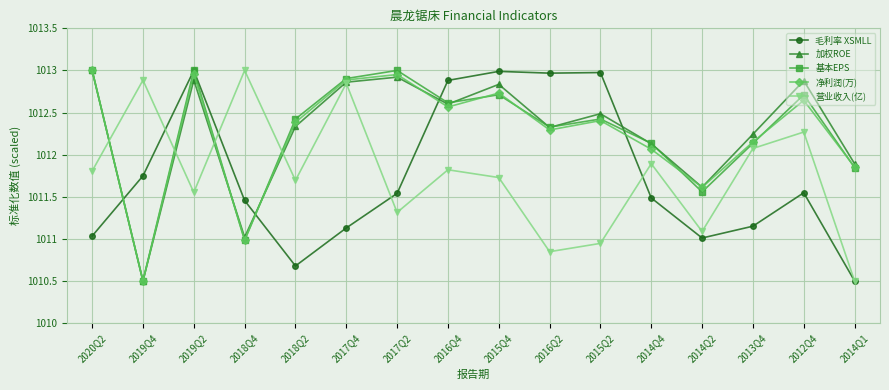

At how many categories does at least one series exceed 1012?

14